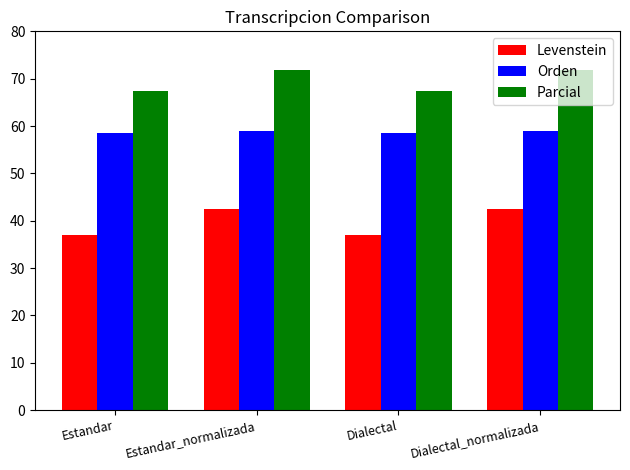

The Levenstein series shows 42.5 at Estandar_normalizada. True or false?

True